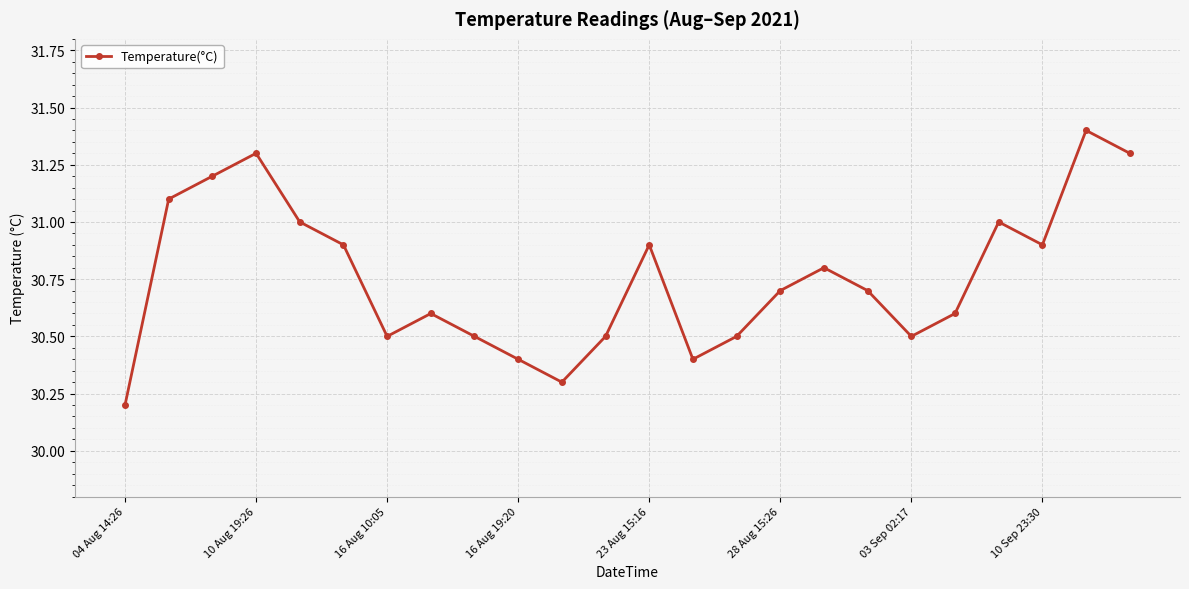

What is the maximum value shown in the chart?

31.4